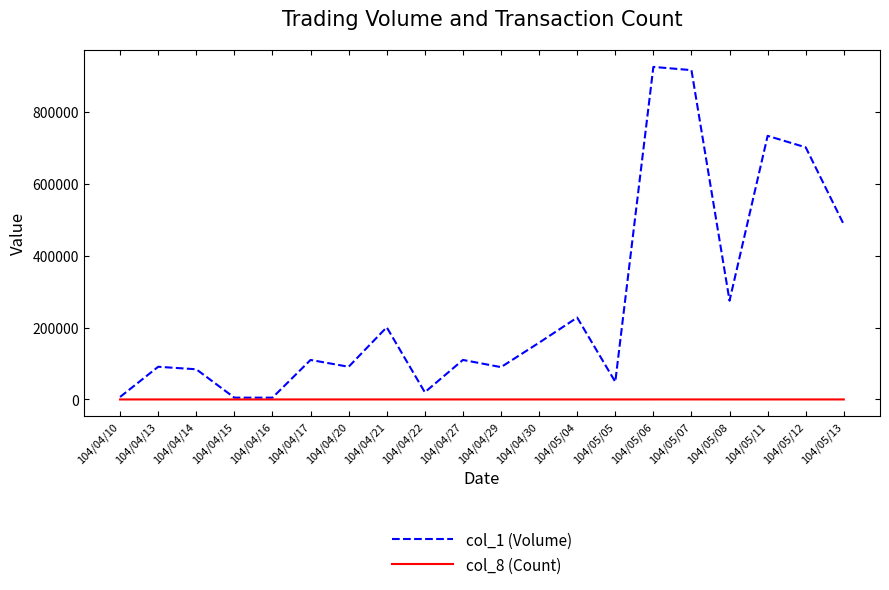

What position from the left is 104/05/05?

14